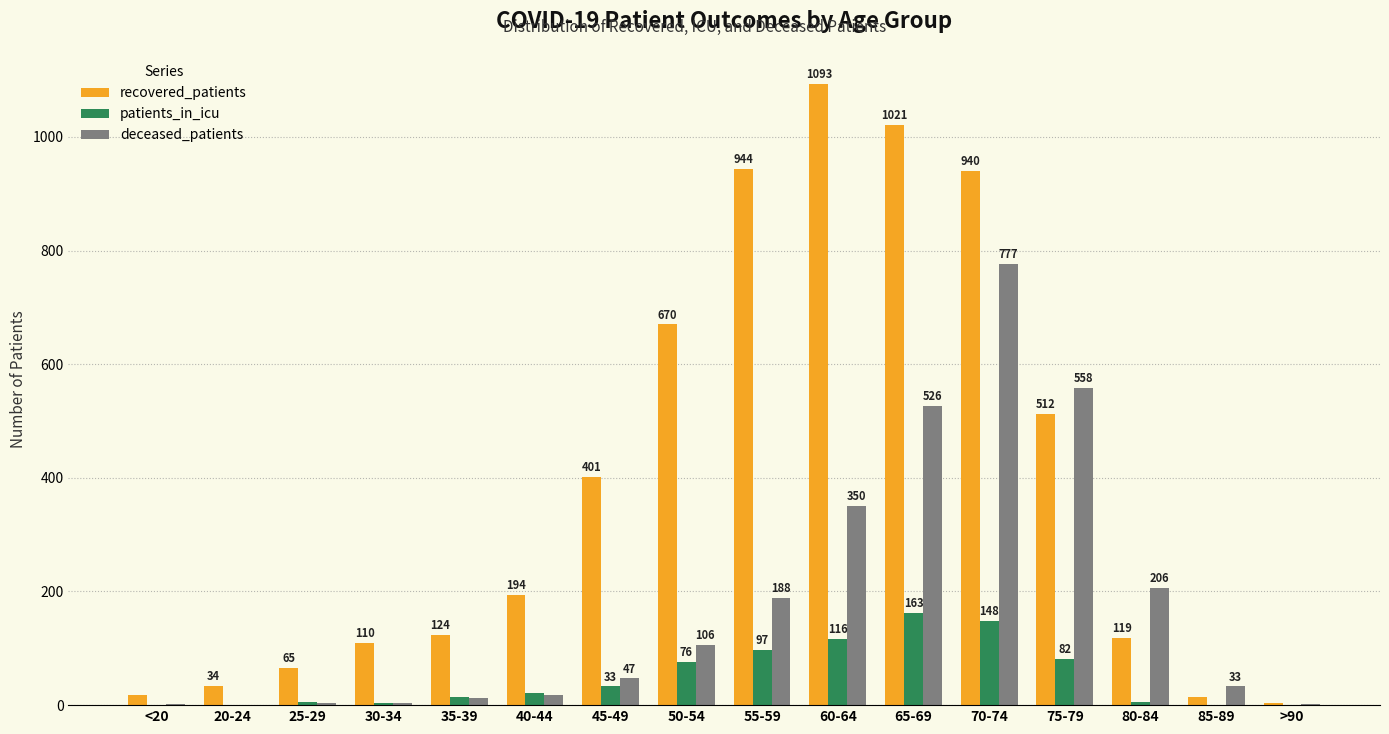

The deceased_patients series shows 819 at 75-79. True or false?

False